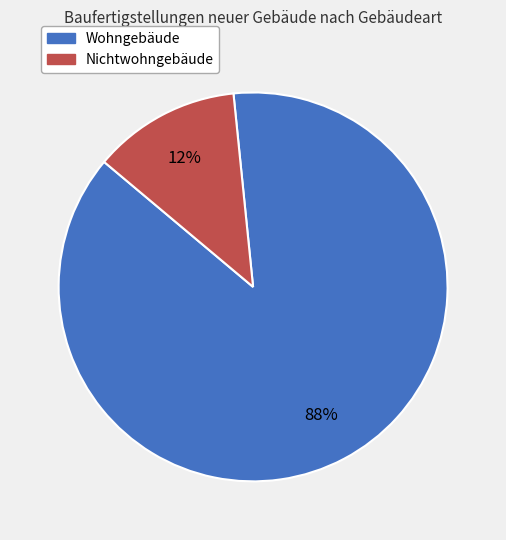

Count the number of slices in the pie.

2